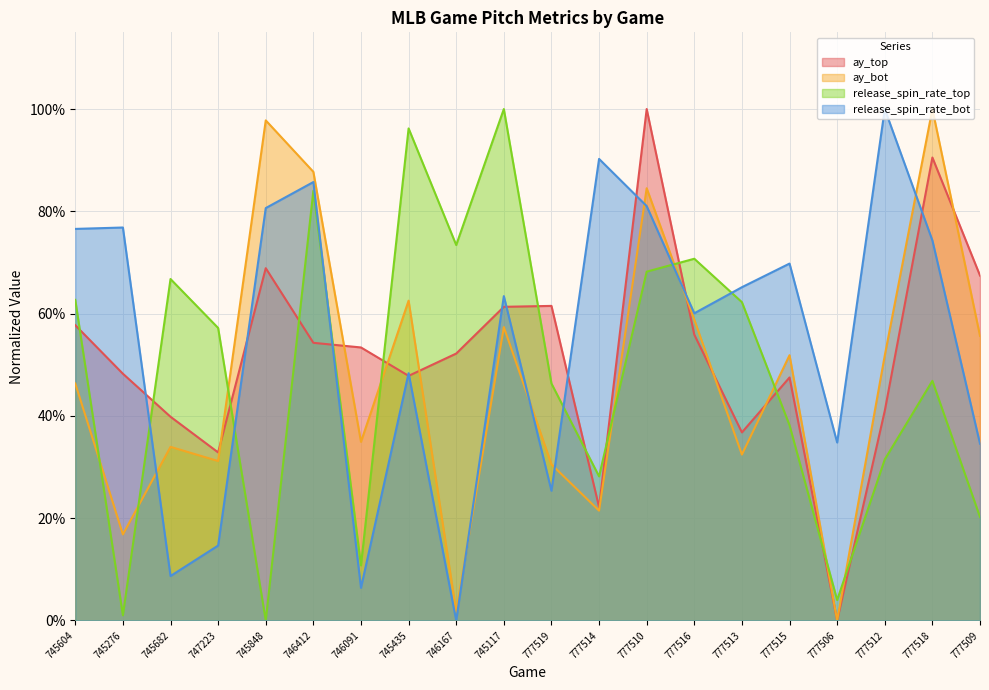

Reading right to left, what are all the values shown in this chart?

ay_top: 0.7	0.9	0.4	0.0	0.5	0.4	0.6	1.0	0.2	0.6	0.6	0.5	0.5	0.5	0.5	0.7	0.3	0.4	0.5	0.6
ay_bot: 0.6	1.0	0.5	0.0	0.5	0.3	0.6	0.8	0.2	0.3	0.6	0.0	0.6	0.3	0.9	1.0	0.3	0.3	0.2	0.5
release_spin_rate_top: 0.2	0.5	0.3	0.0	0.4	0.6	0.7	0.7	0.3	0.5	1.0	0.7	1.0	0.1	0.8	0.0	0.6	0.7	0.0	0.6
release_spin_rate_bot: 0.3	0.7	1.0	0.3	0.7	0.7	0.6	0.8	0.9	0.3	0.6	0.0	0.5	0.1	0.9	0.8	0.1	0.1	0.8	0.8